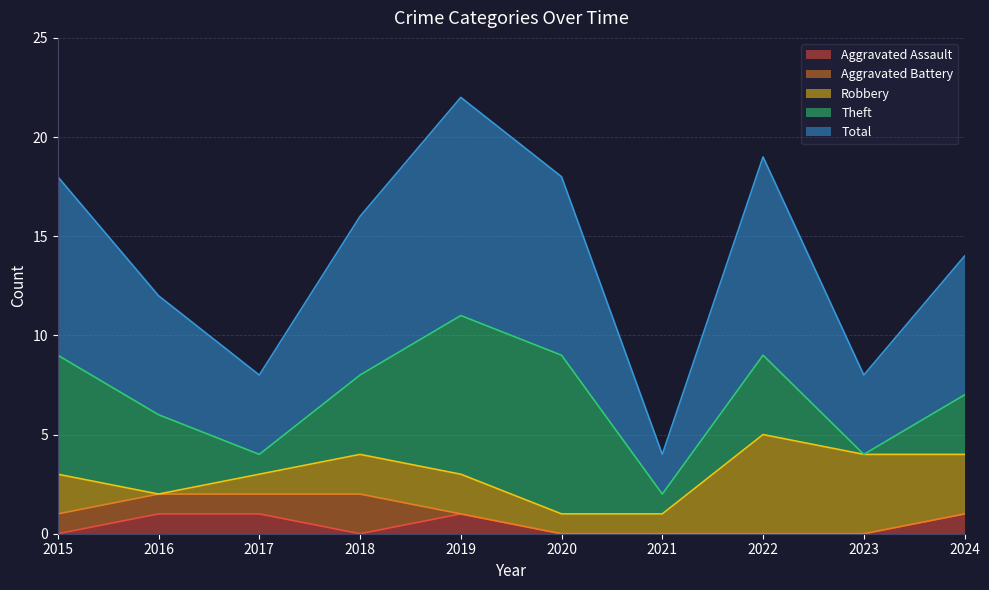

What are all the series names shown in the legend?

Aggravated Assault, Aggravated Battery, Robbery, Theft, Total